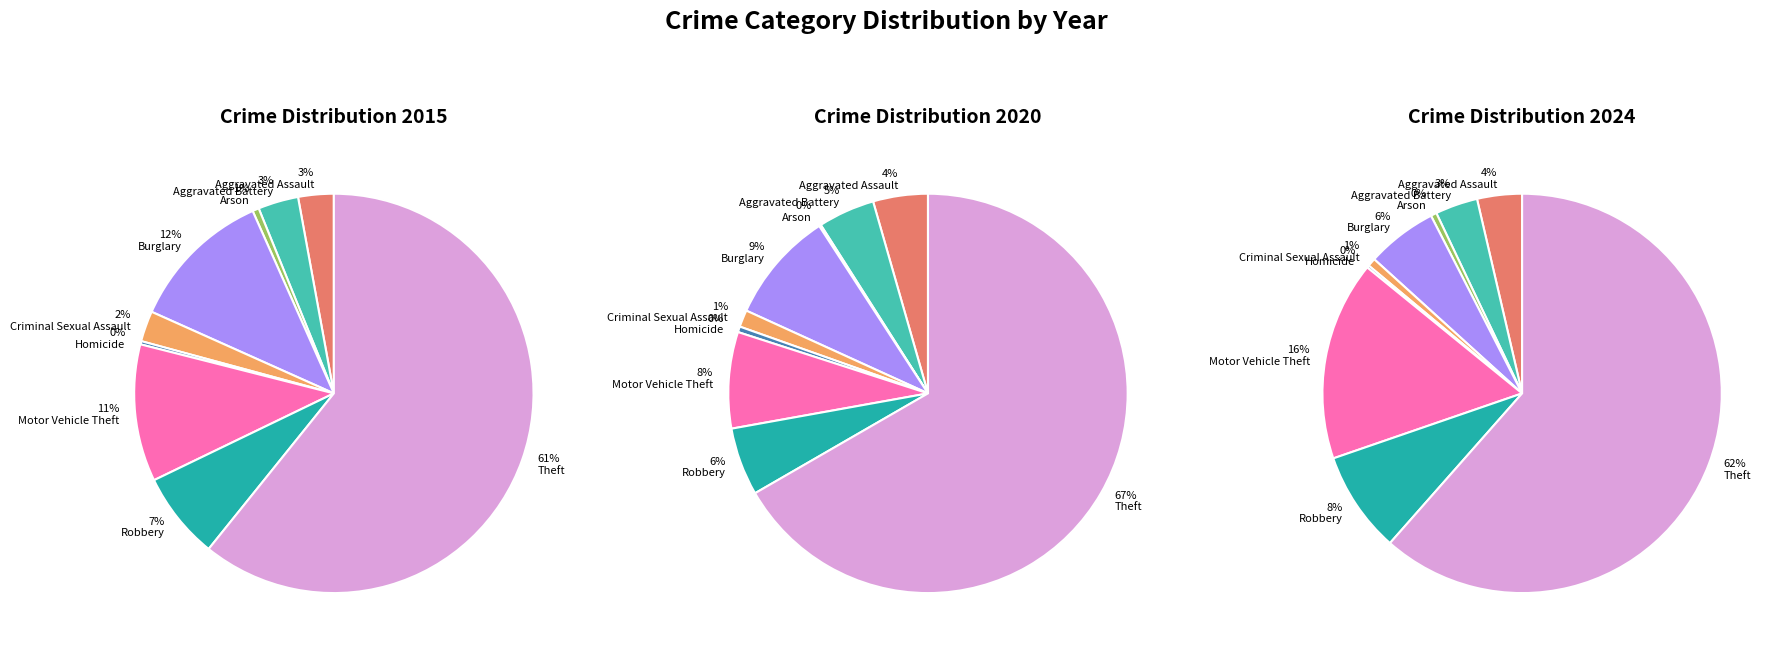

Count the number of slices in the pie.

9